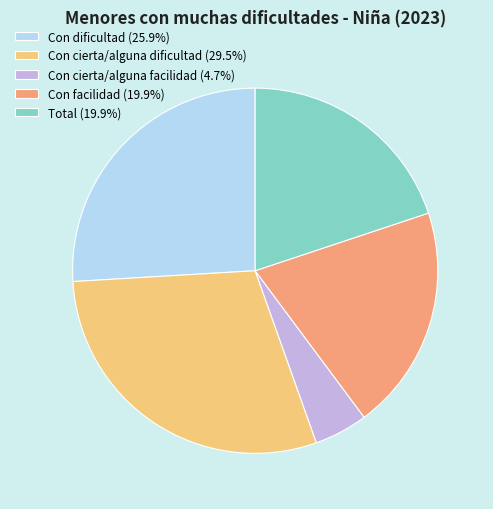

Is the sum of Con dificultad and Con cierta/alguna dificultad greater than half?

Yes